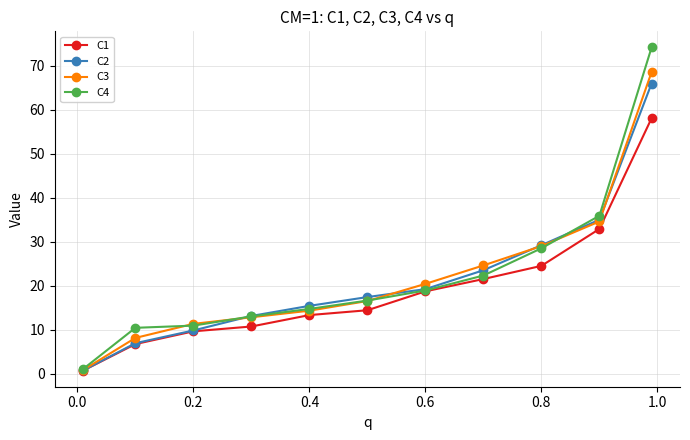

True or false: C4 has more than 1 interior local peaks.

False